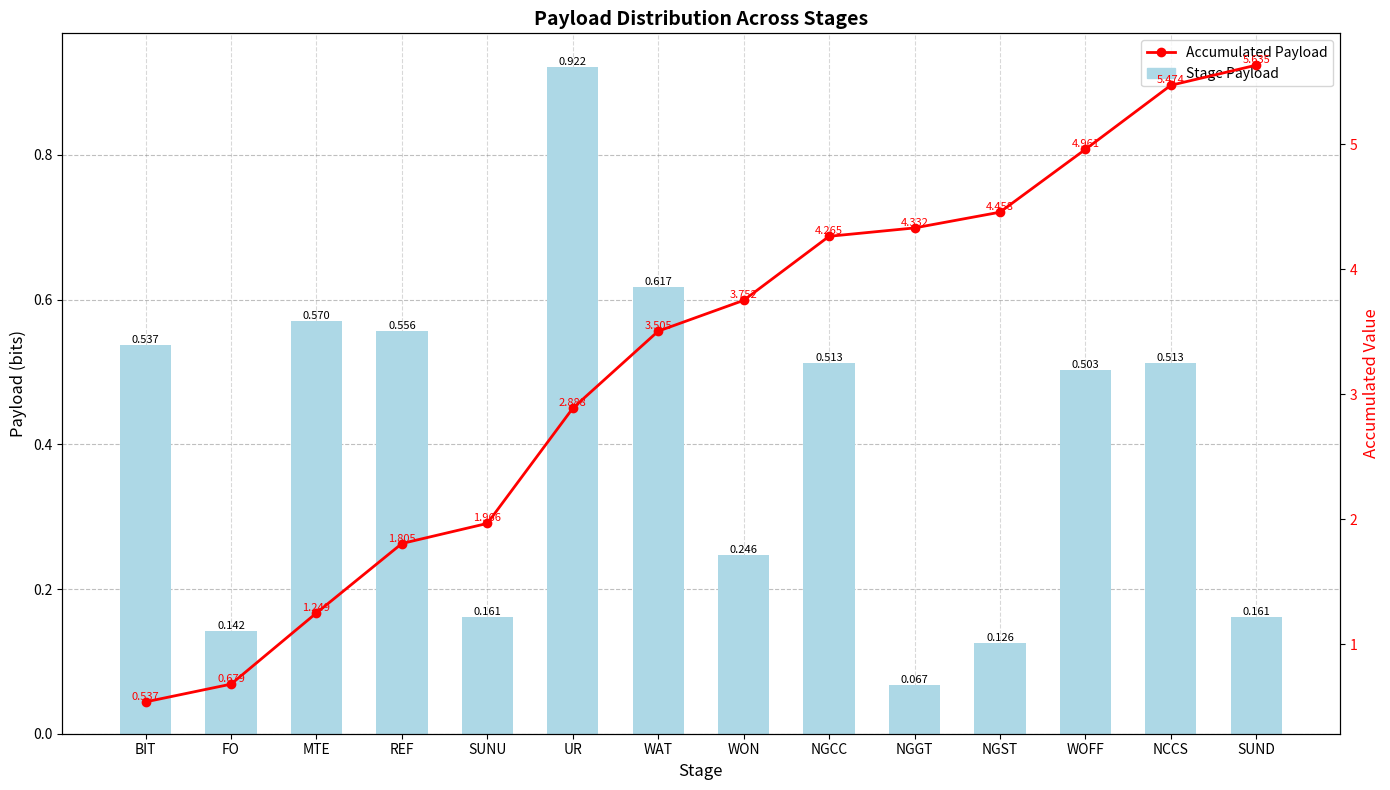

Is it true that Accumulated Payload equals 4.3 at NGGT?

True